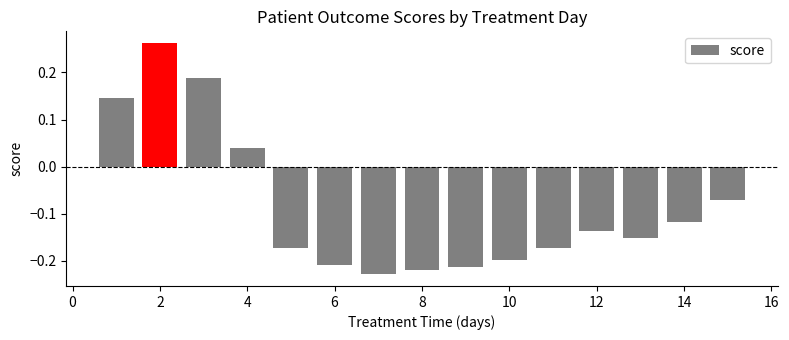

What is the sum of all values?

-1.2